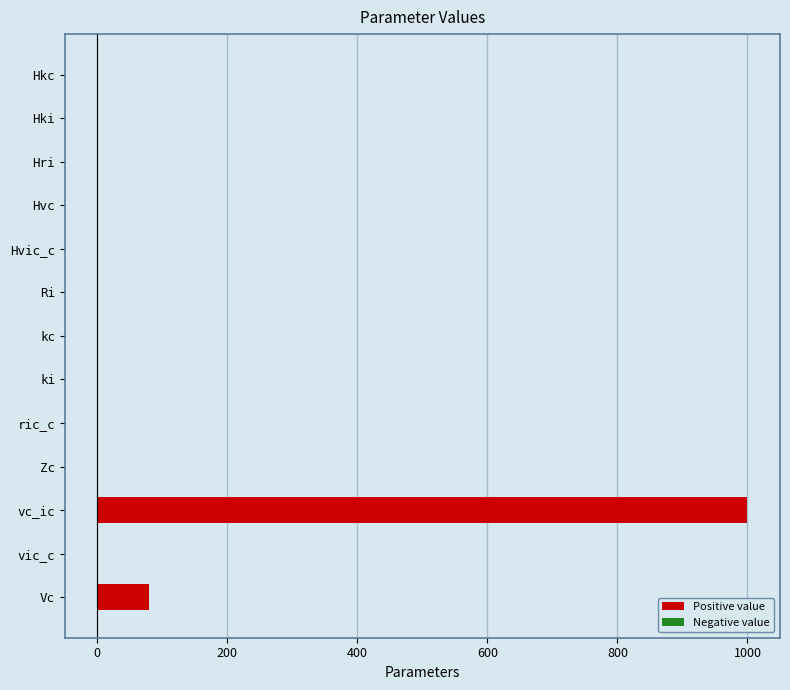

Where is Positive value nearest to the value 500?

Vc